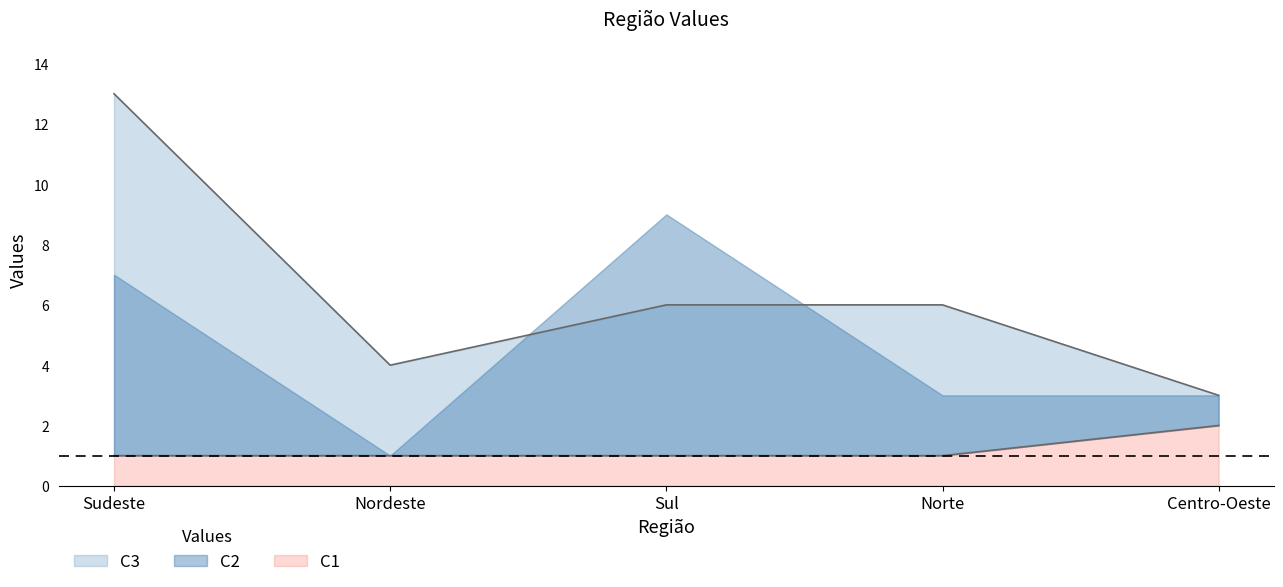

What is the difference between the highest and lowest values at Norte?

5